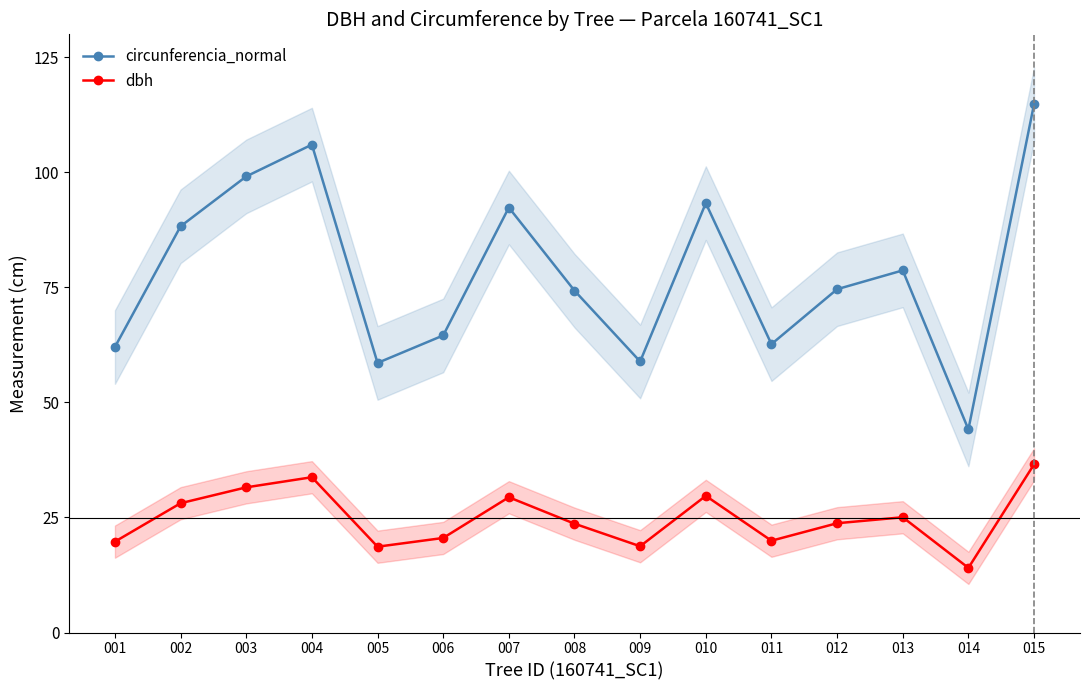

Where is circunferencia_normal nearest to the value 79?

013